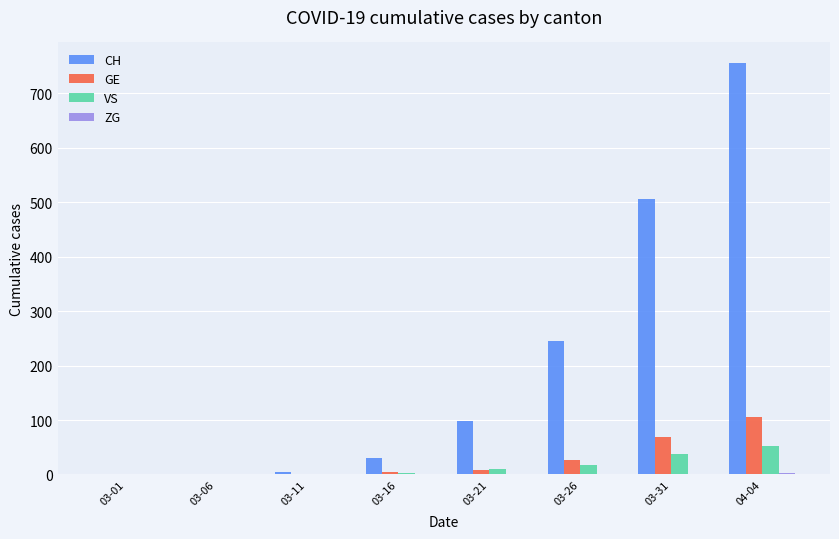

Between 03-01 and 04-04, which series saw the biggest shift?

CH